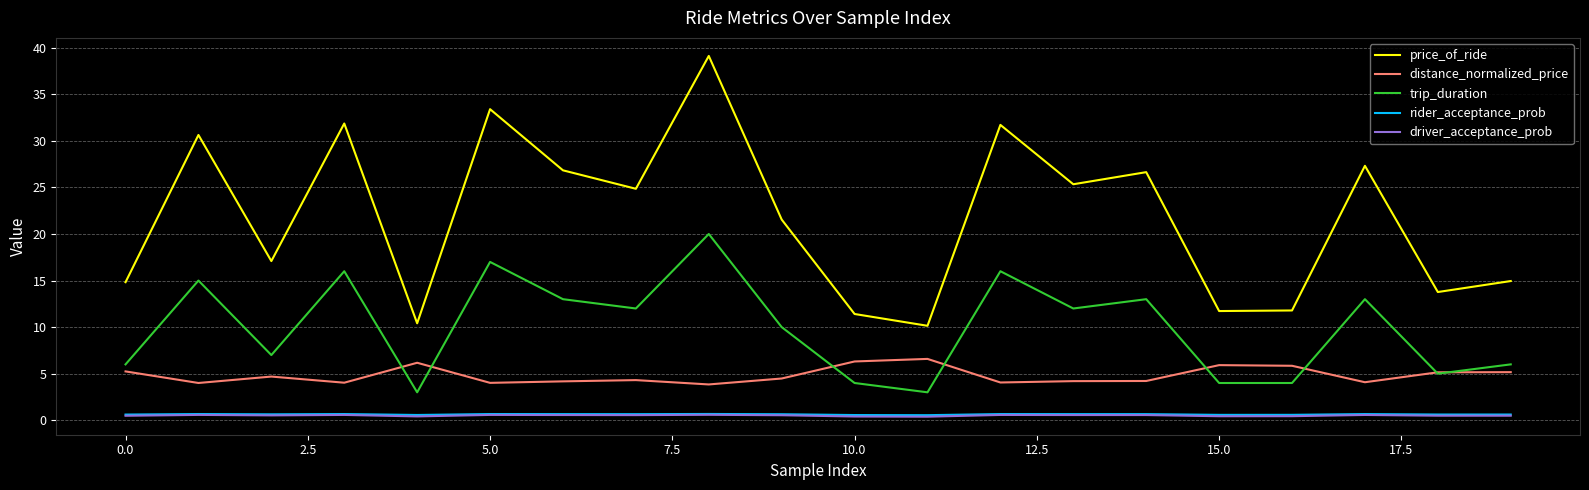

True or false: price_of_ride and driver_acceptance_prob cross at least once.

False